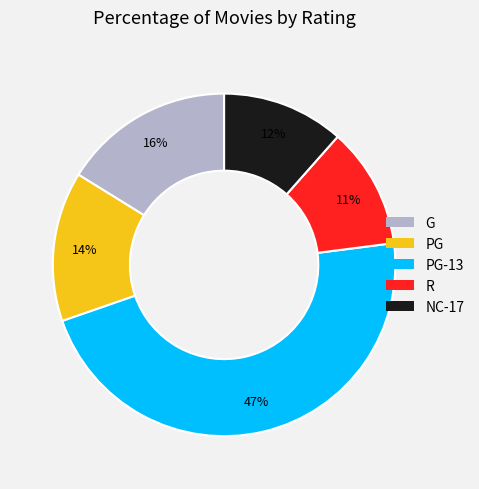

What percentage is the R slice, to the nearest percent?

11%